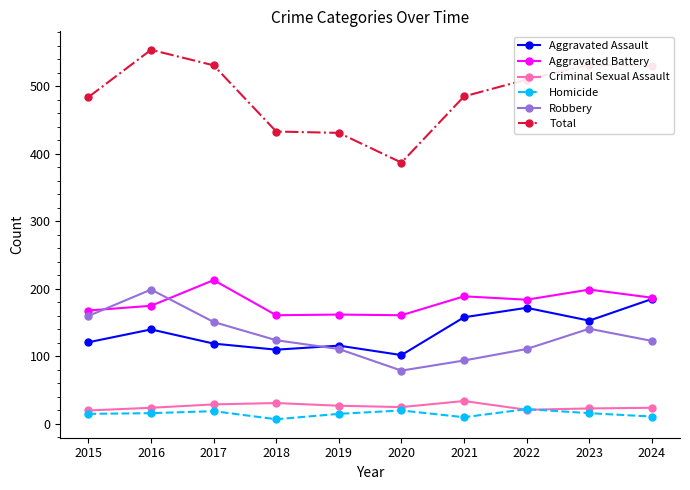

Where is the first local maximum for Total?

2016